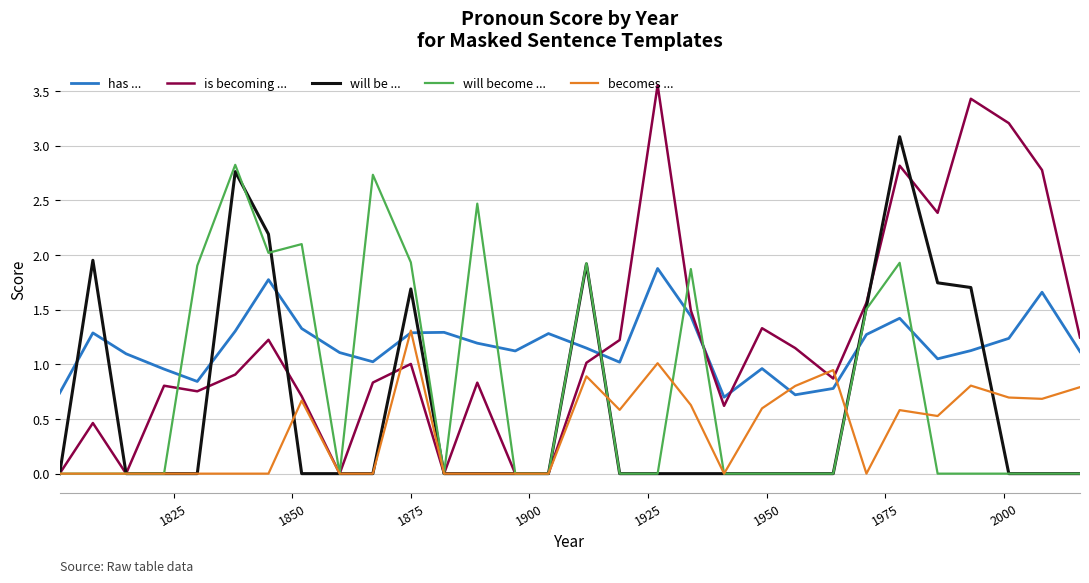

How many lines are shown in the chart?

5